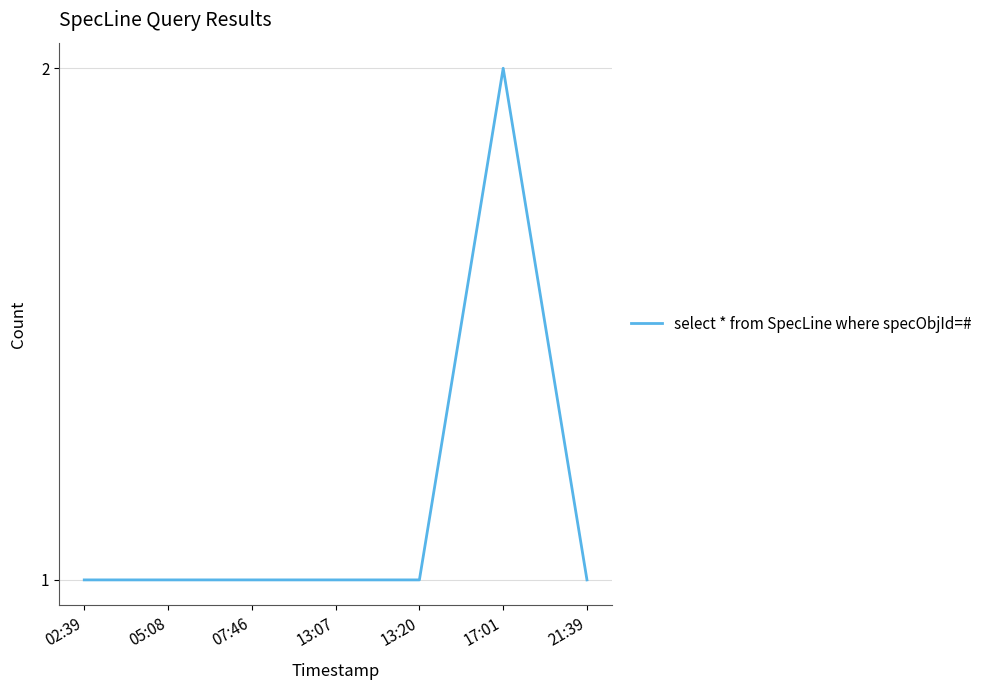

True or false: the data shows 1 at 05:08.

True